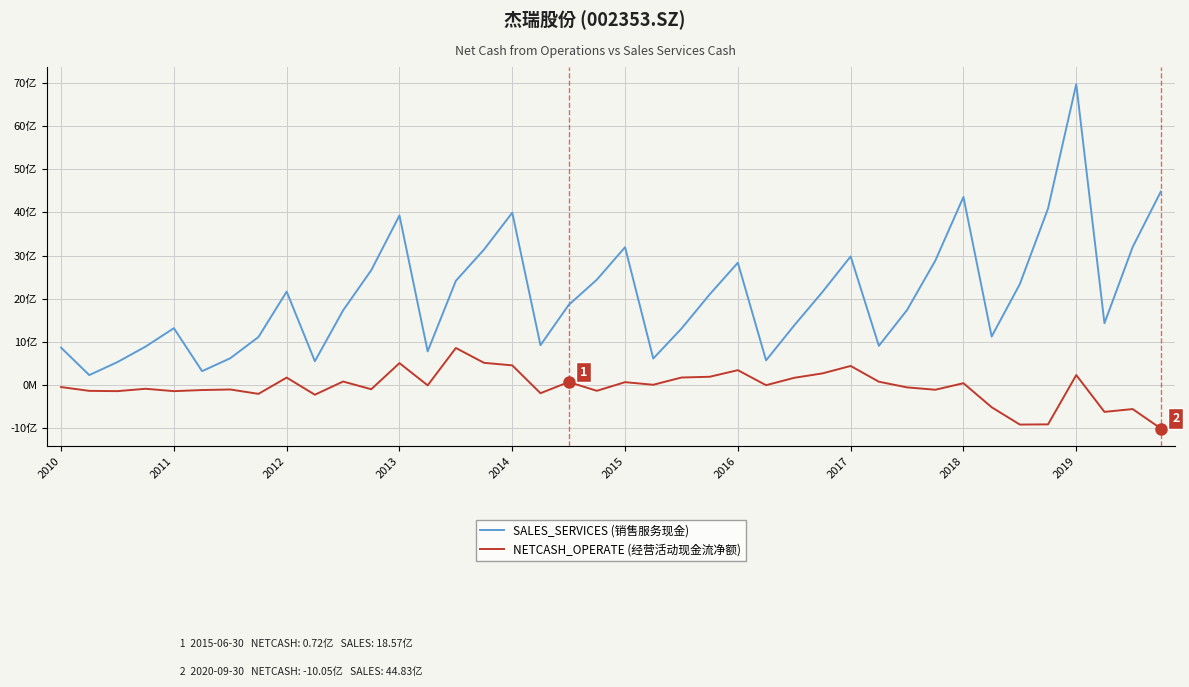

What are all the series names shown in the legend?

SALES_SERVICES (销售服务现金), NETCASH_OPERATE (经营活动现金流净额)